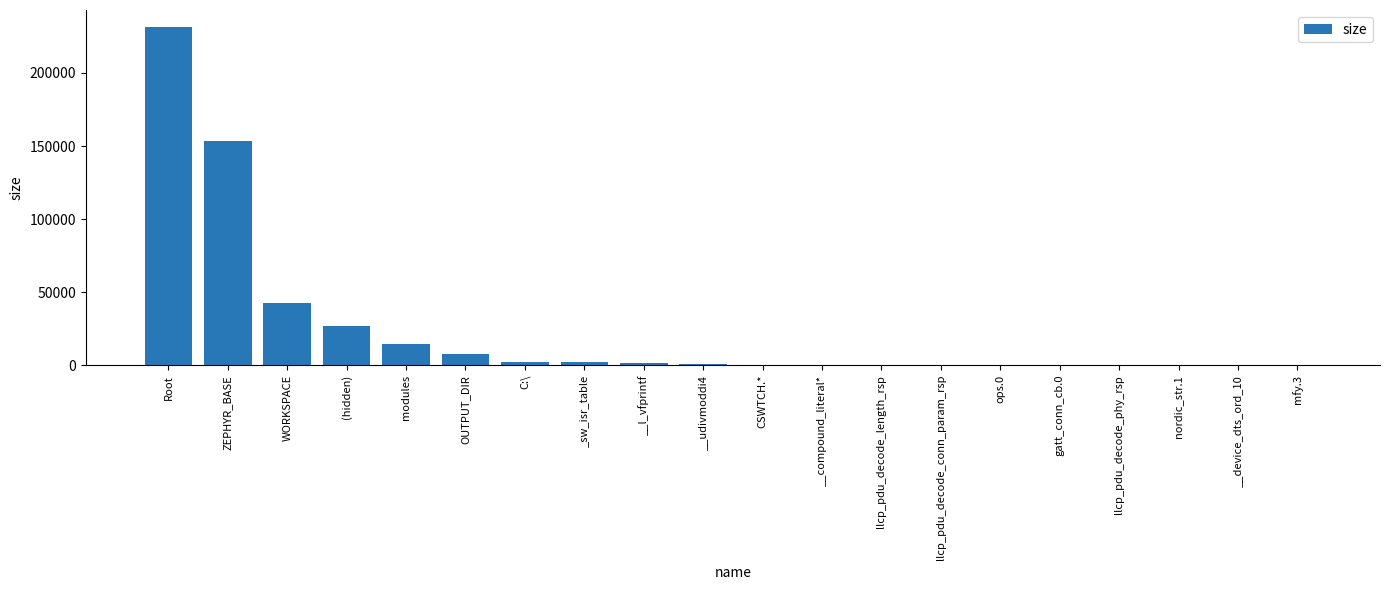

What is the sum of all values?

483657